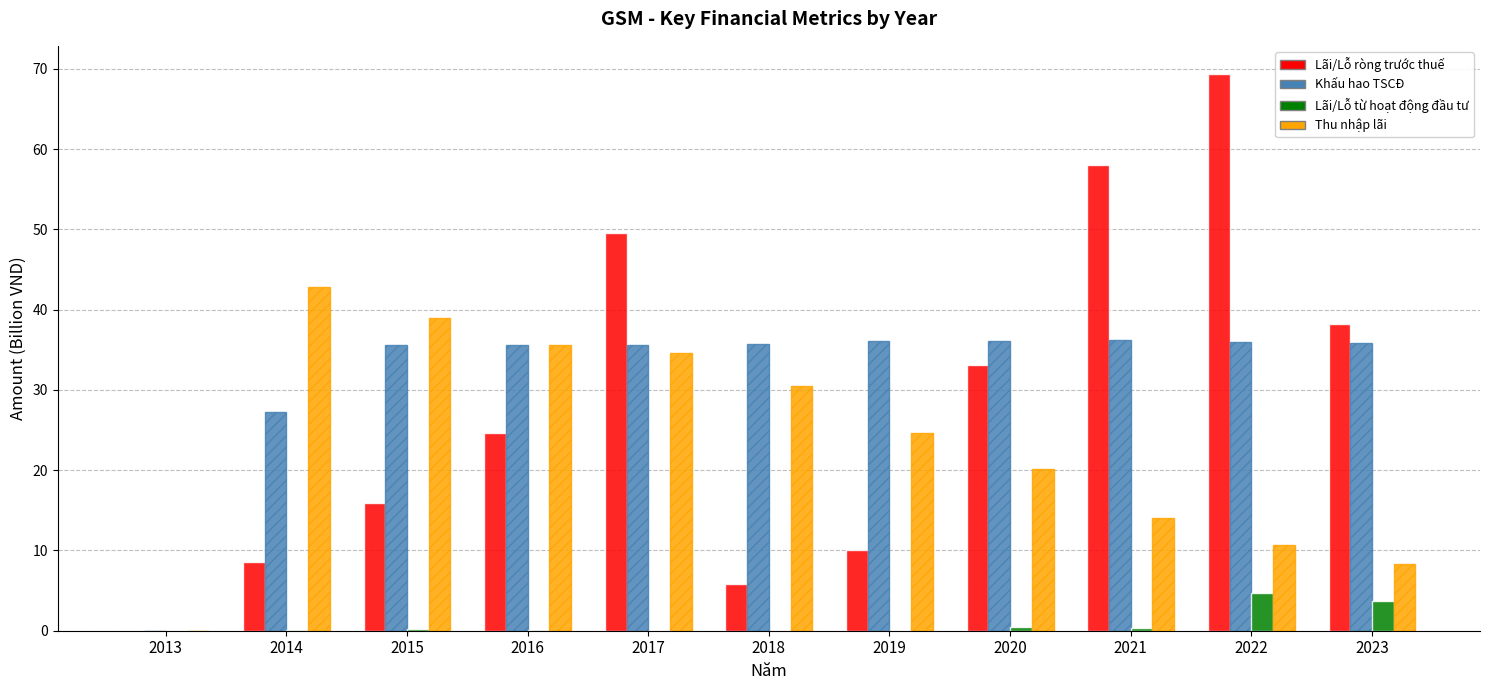

What is the sum of the Khấu hao TSCĐ values at 2020 and 2017?

71.7